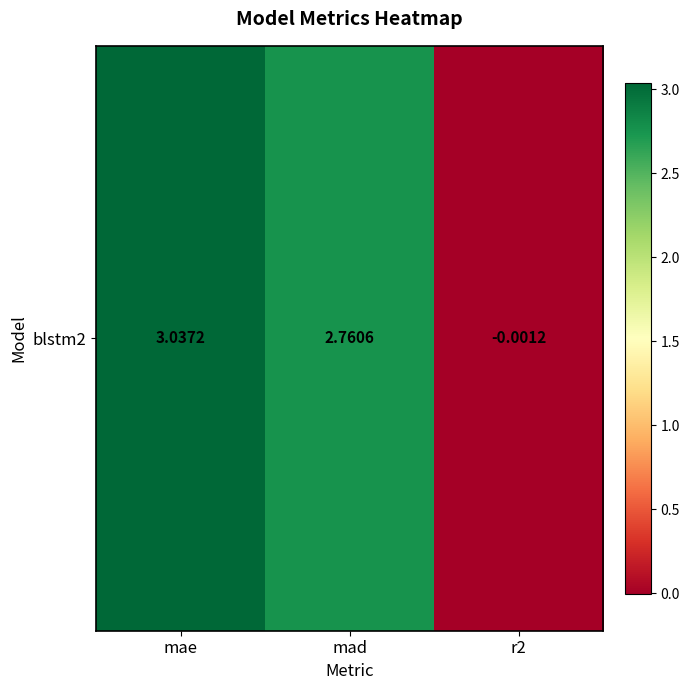

Read the value at mae.

3.0